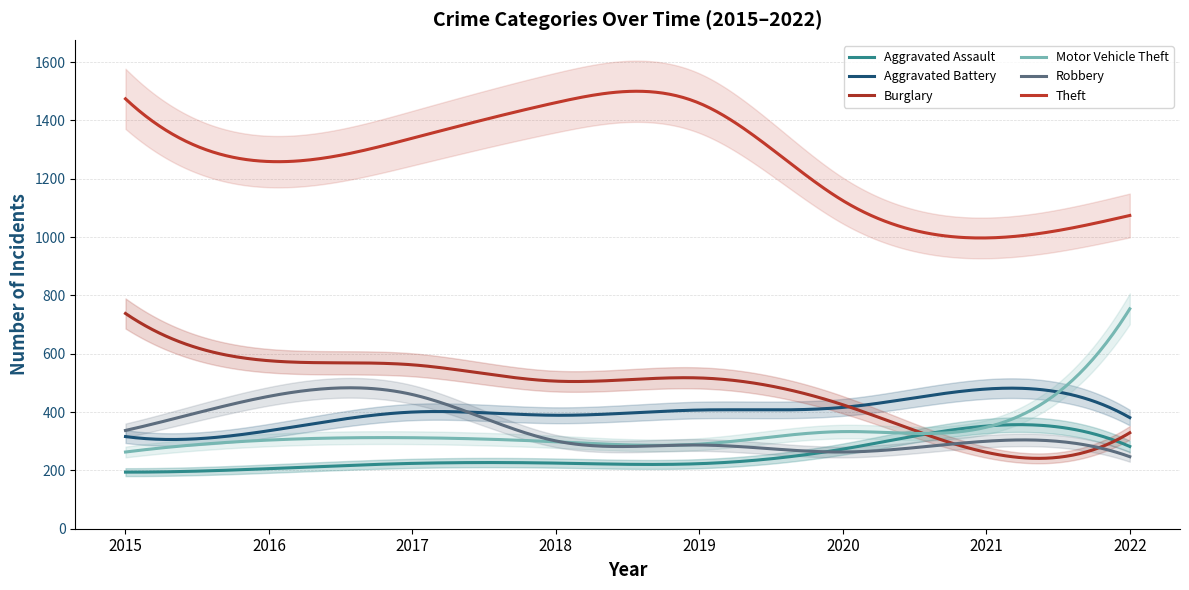

What is the difference between the highest and lowest values at 2018?

1236